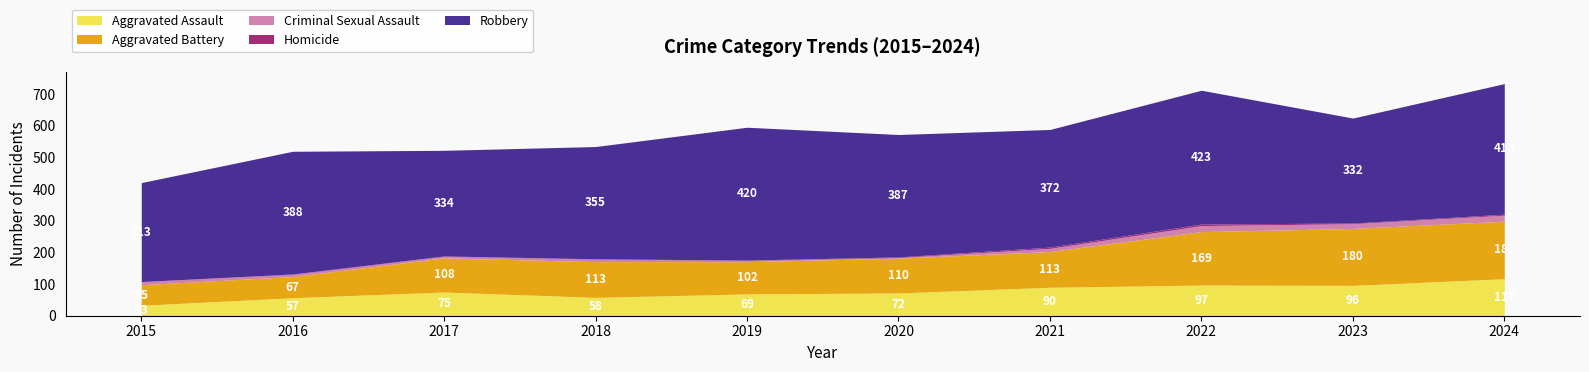

What is the approximate value of Aggravated Battery at 2018?

113